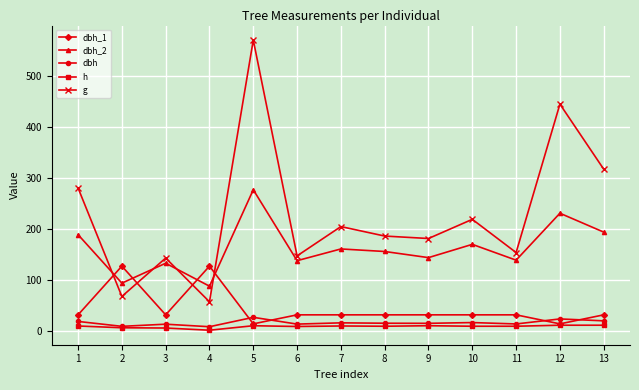

What is the maximum value for g?

570.4